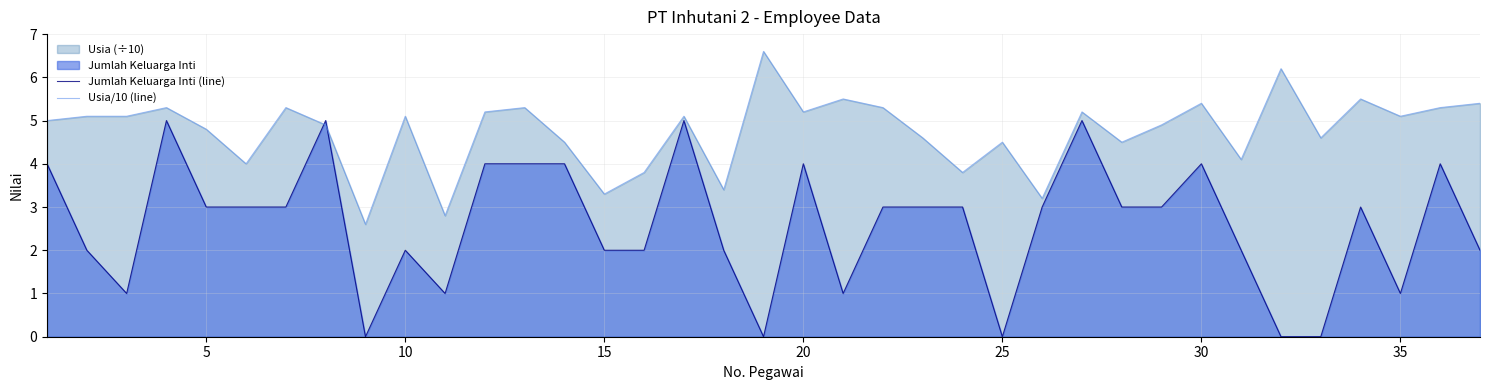

Rank the series at 5 from highest to lowest value.

Usia/10 (line), Jumlah Keluarga Inti (line)